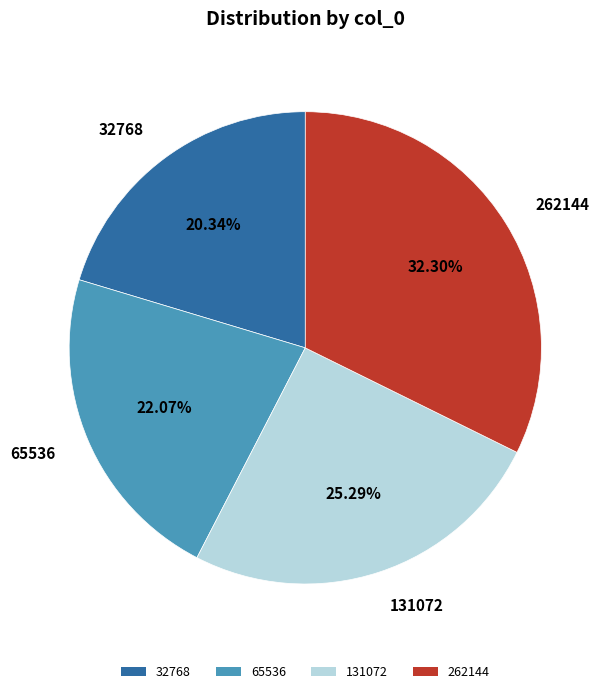

Between 262144 and 32768, which is larger?

262144